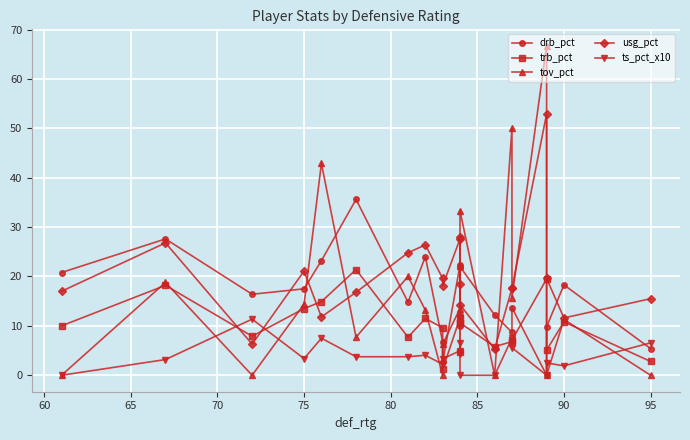

Which series has the largest range (max minus min)?

tov_pct